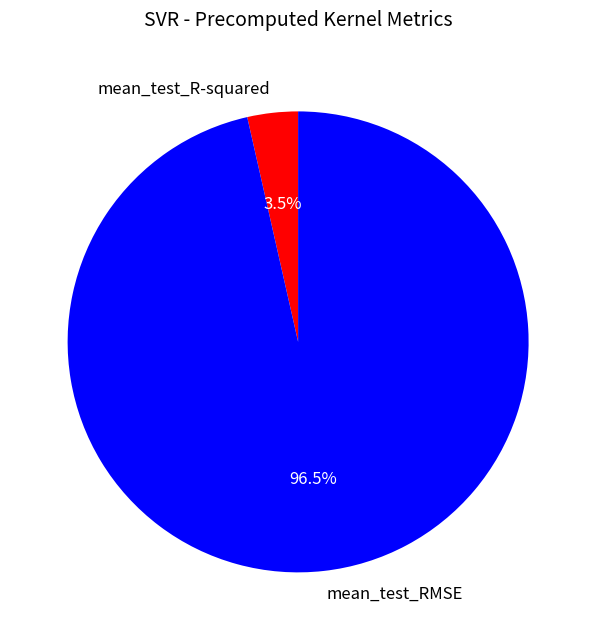

How many segments does this pie chart have?

2